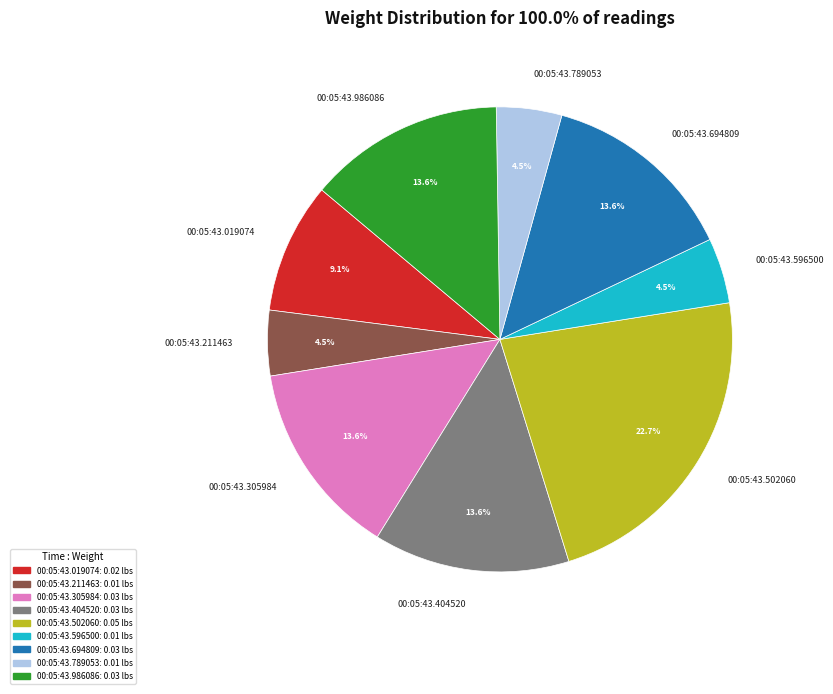

Do 00:05:43.404520 and 00:05:43.694809 together represent more than half of the pie?

No